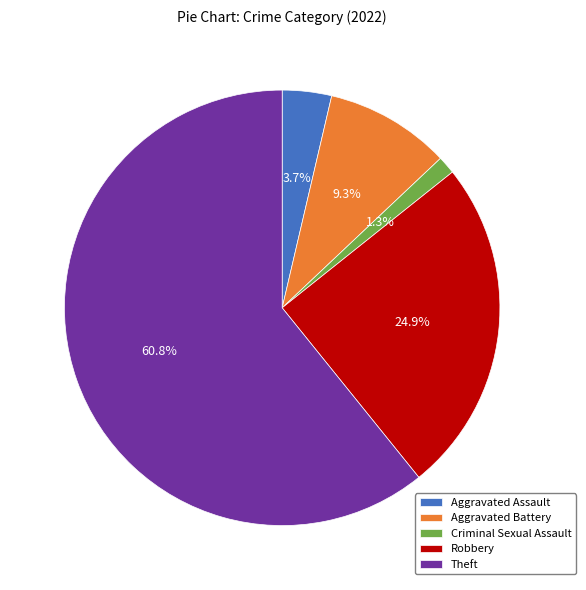

What portion of the pie excludes Criminal Sexual Assault?

98.7%